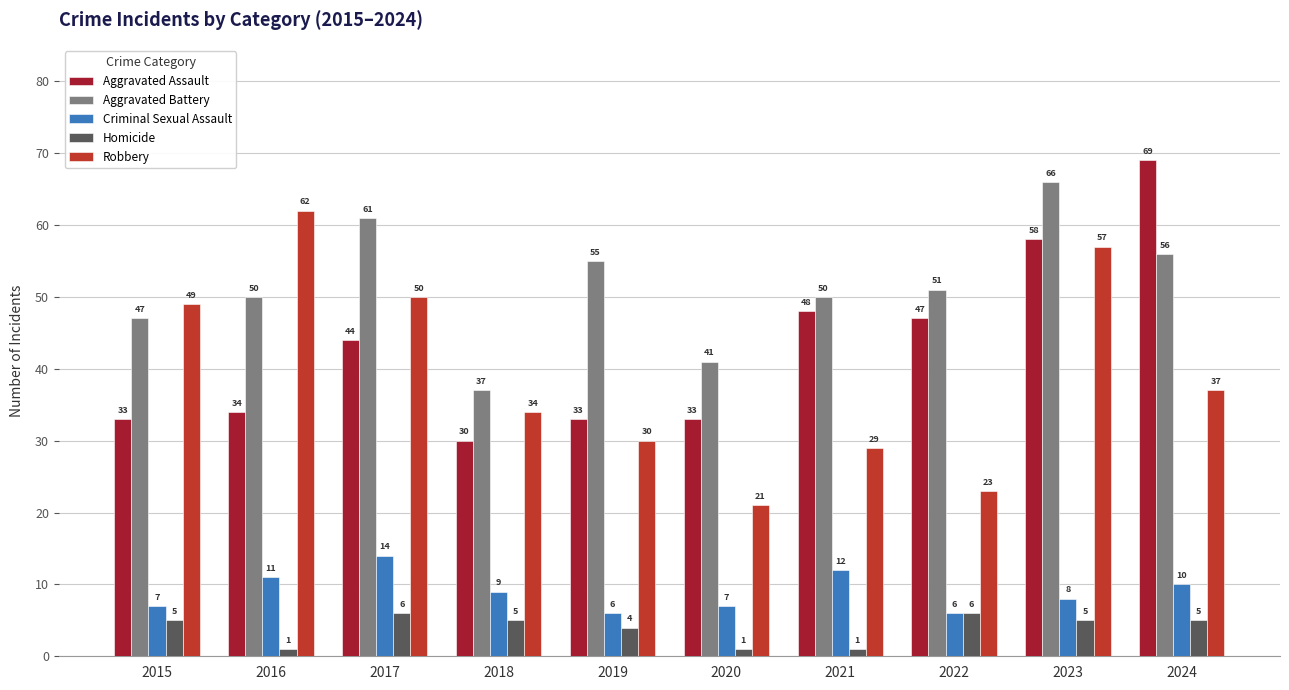

How many bars are there in total?

50